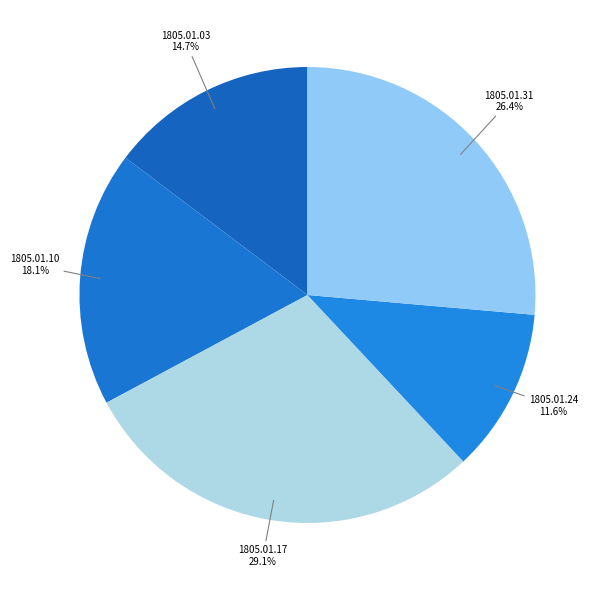

Does 1805.01.03 account for over 50% of the chart?

No